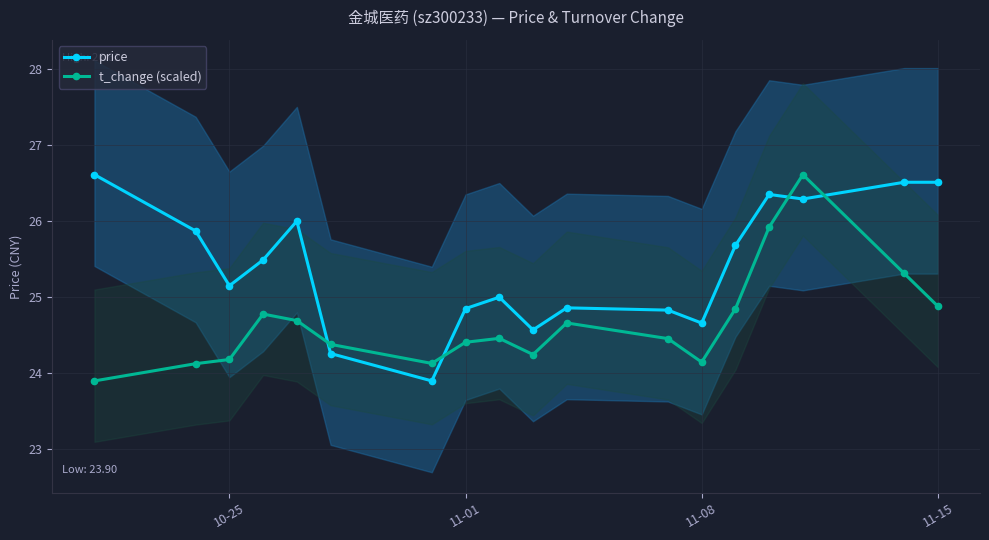

True or false: price has more than 1 interior local peaks.

True